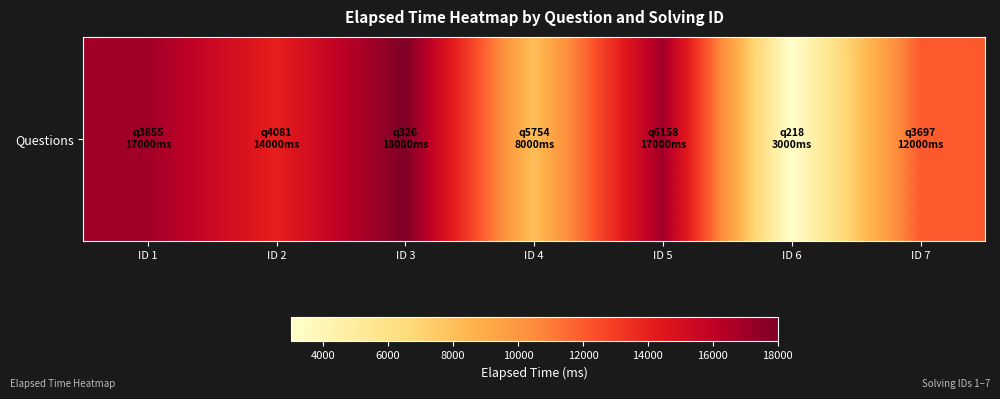

Where does the data first go above 14000?

ID 1